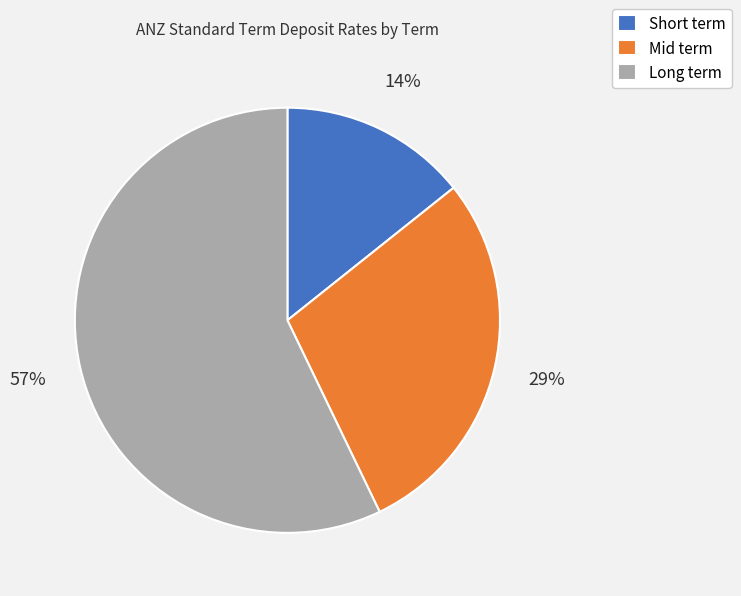

How many slices are in this pie chart?

3